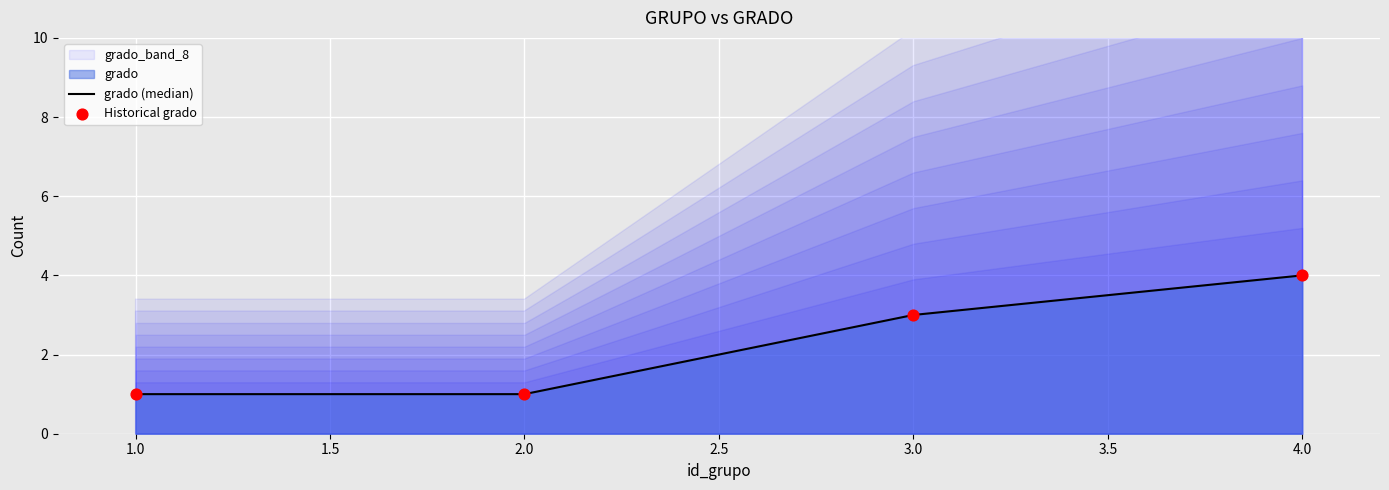

True or false: grado (median) has a value of 2 at 3.0.

False